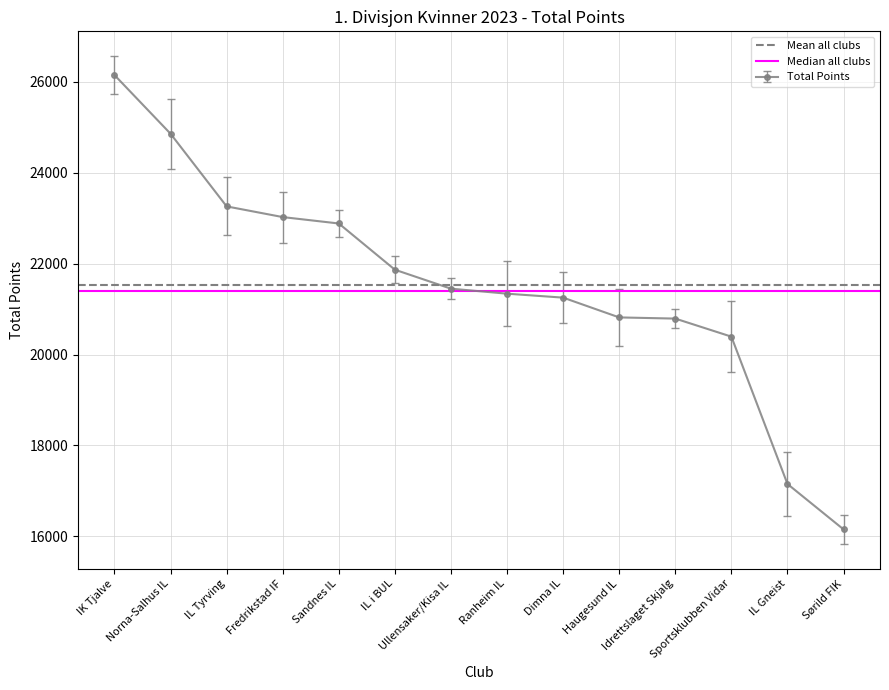

What is the total value across all series at Norna-Salhus IL?

42921.6